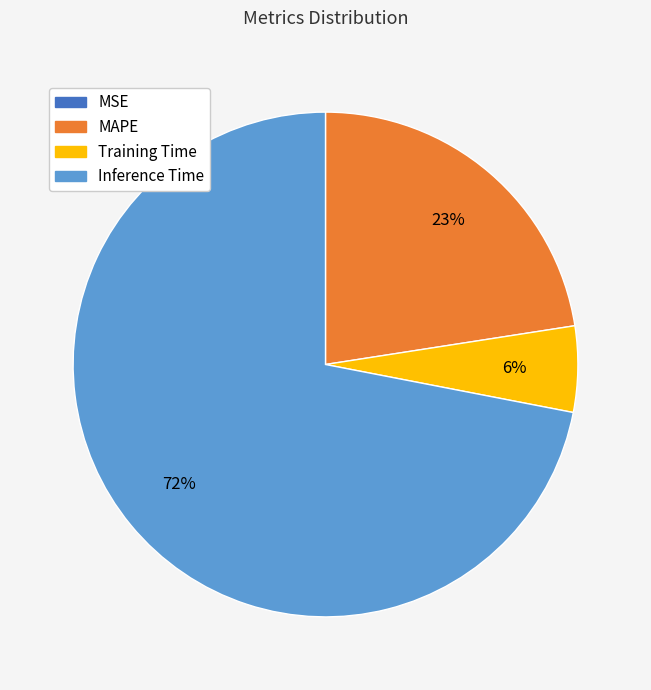

To the nearest percent, what is the average slice percentage?

25%